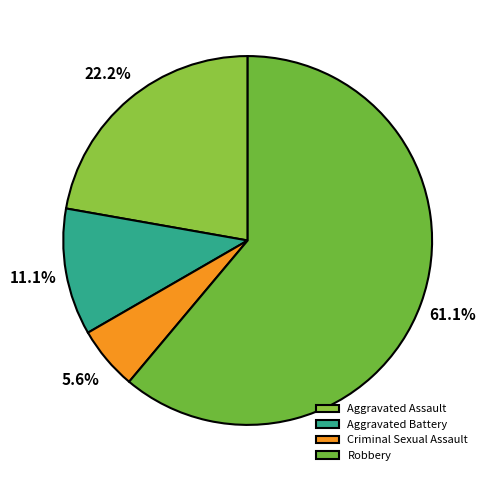

Count the number of slices in the pie.

4